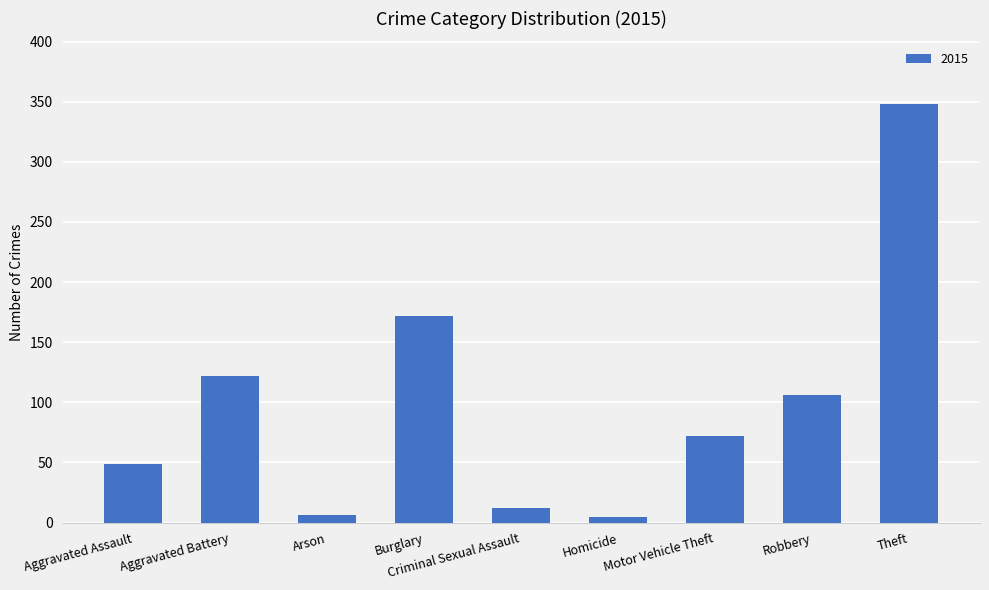

Does the chart contain stacked bars?

No